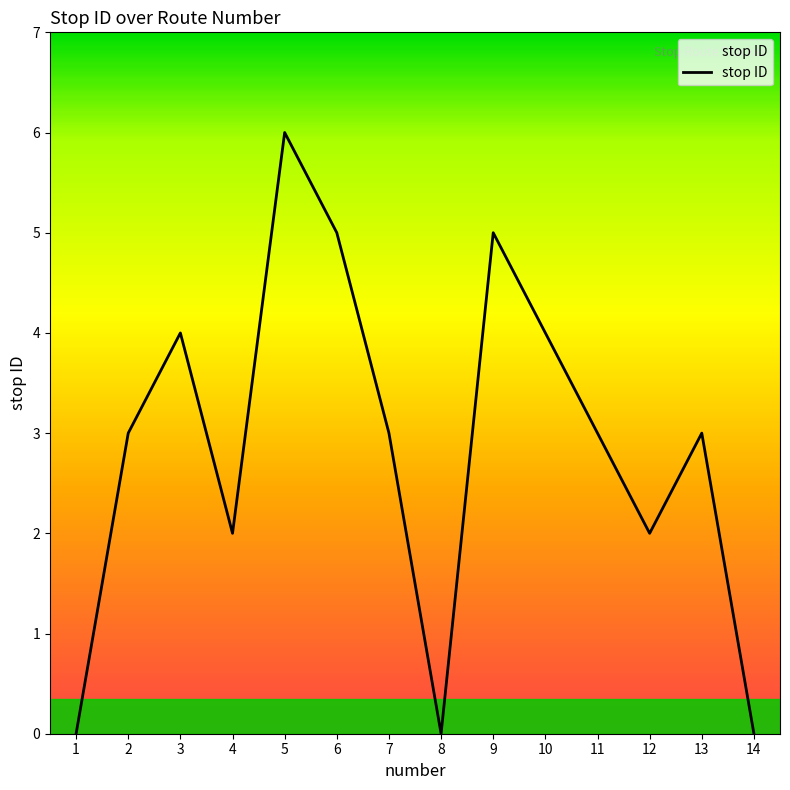

Reading left to right, transcribe all the data shown in this chart.

0	3	4	2	6	5	3	0	5	4	3	2	3	0